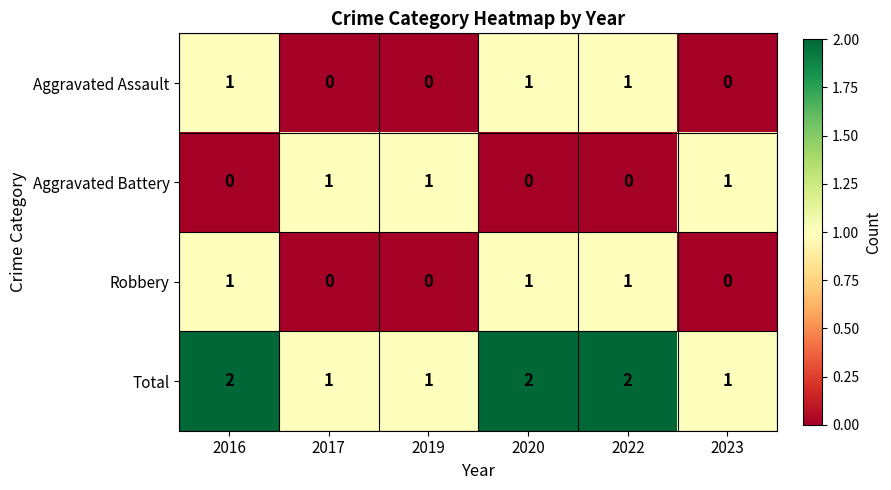

Which series has the largest total across all categories?

Total